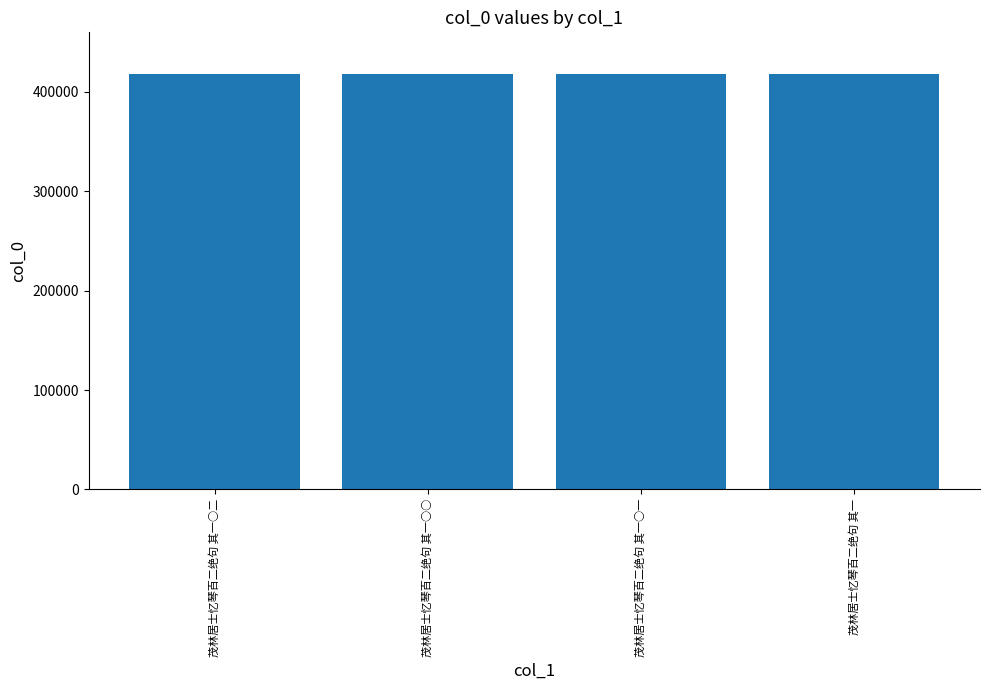

What is the ratio of the value at 茂林居士忆琴百二绝句 其一○二 to the value at 茂林居士忆琴百二绝句 其一○○?

1.0